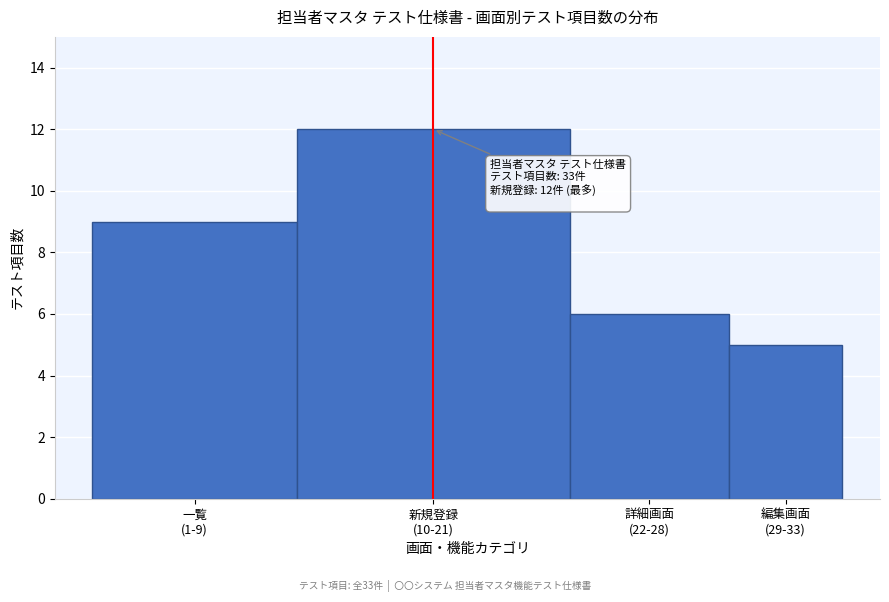

Reading left to right, extract all data points from this chart.

9	12	6	5